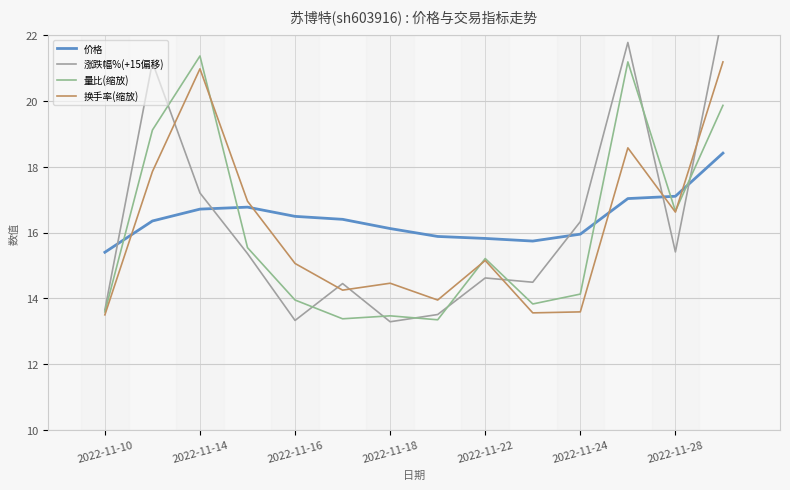

True or false: 量比(缩放) and 价格 intersect in this chart.

True